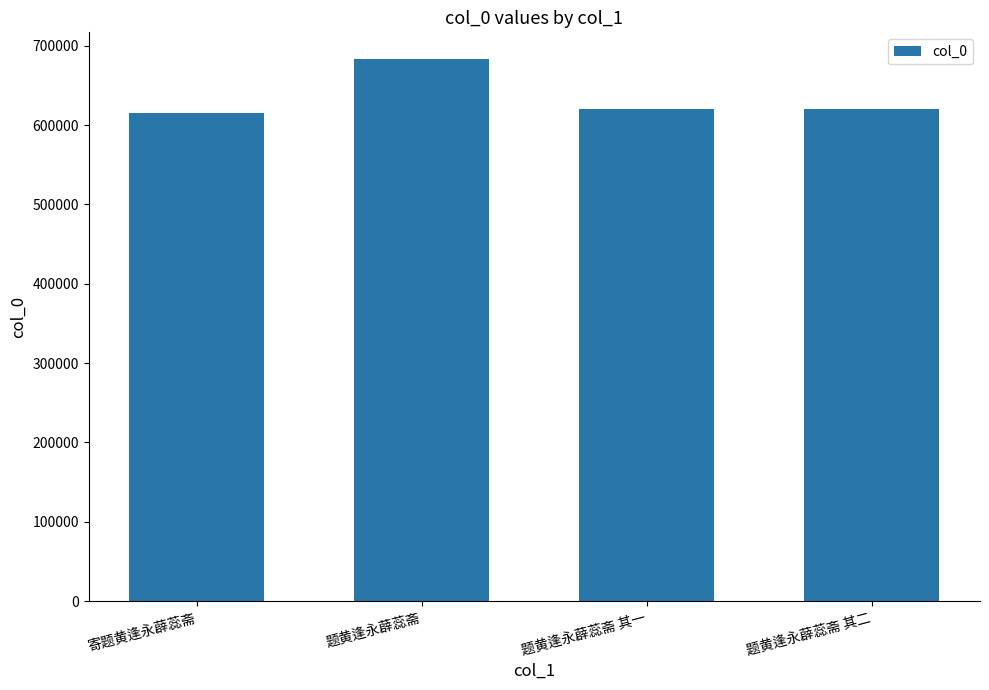

What is the difference between the values at 题黄逢永薜蕊斋 其二 and 题黄逢永薜蕊斋?

62146